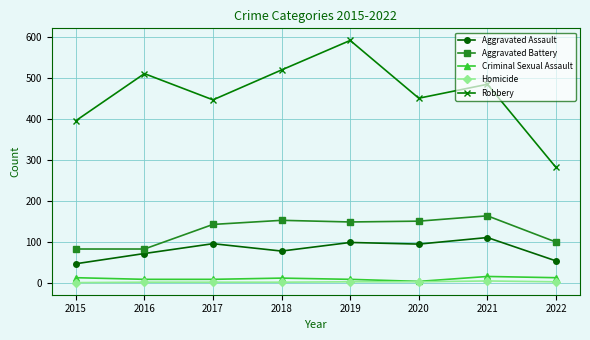

Is the value of Aggravated Battery at 2022 greater than the value of Criminal Sexual Assault at 2021?

Yes